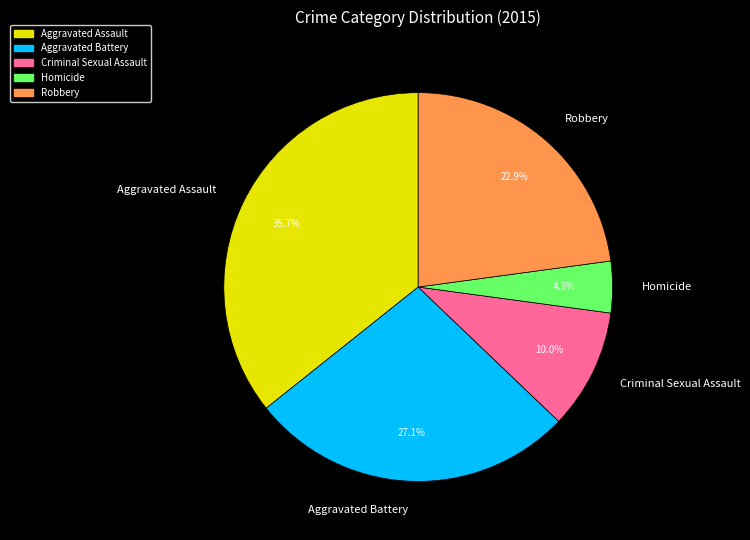

What is the total percentage of Homicide and Aggravated Battery?

31.4%